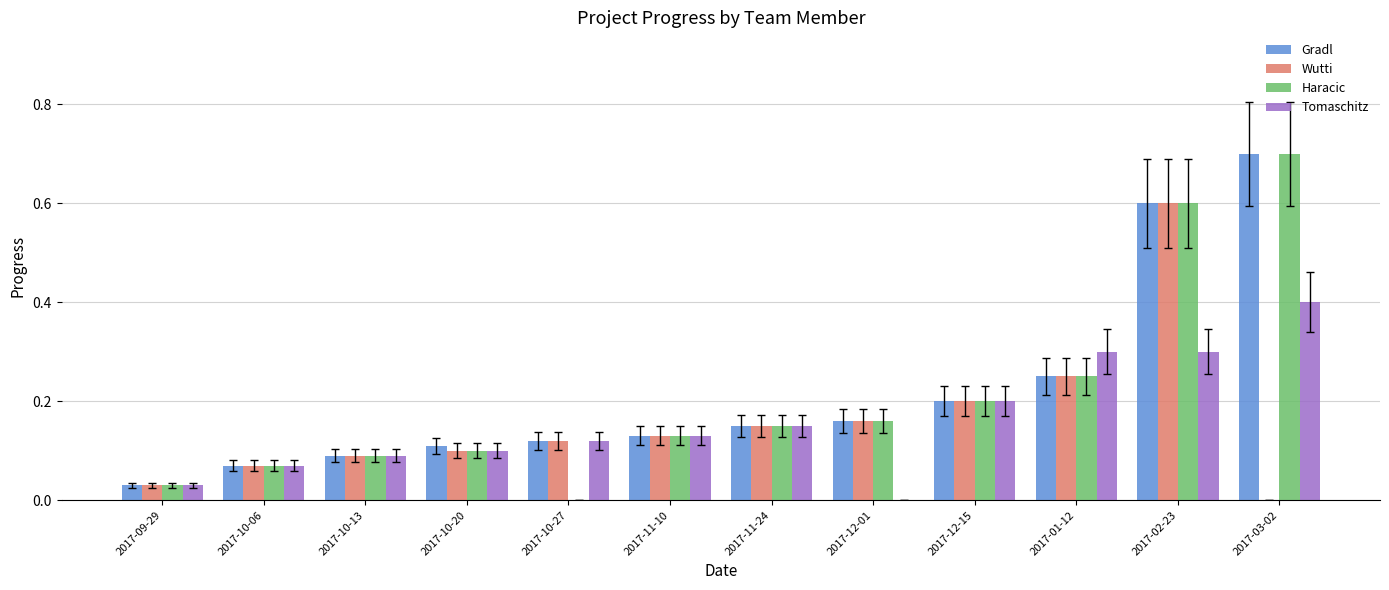

What is the sum of all Tomaschitz values?

1.9